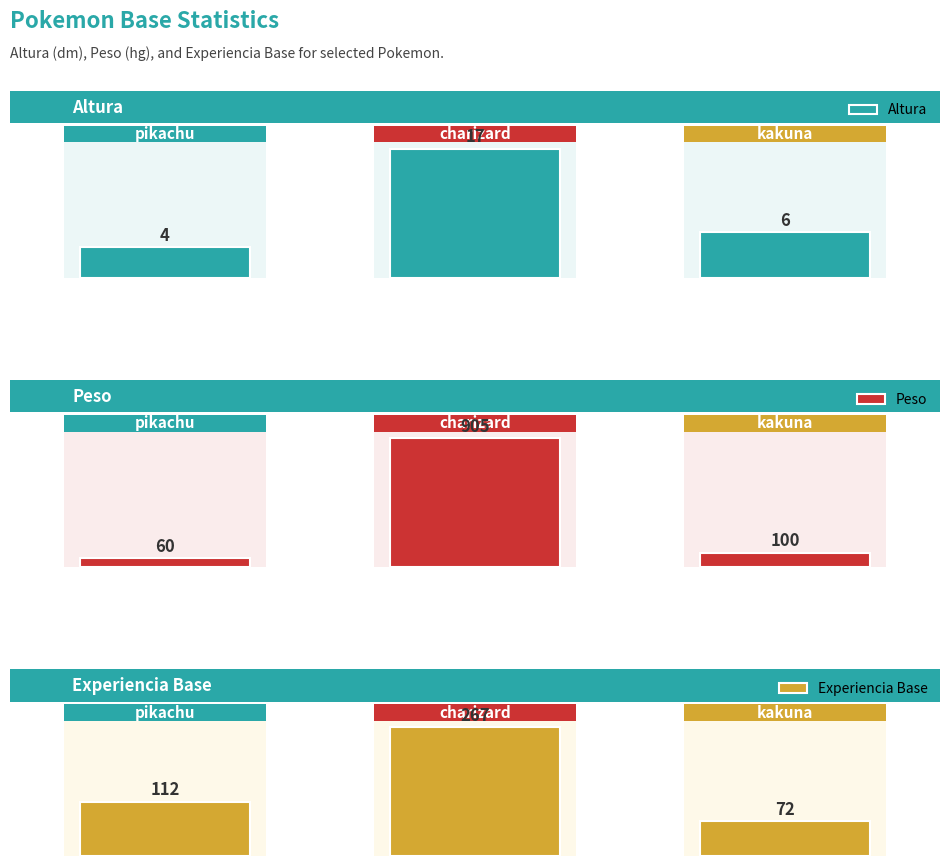

Reading right to left, list all the values displayed in this chart.

Altura: 6	17	4
Peso: 100	905	60
Experiencia Base: 72	267	112